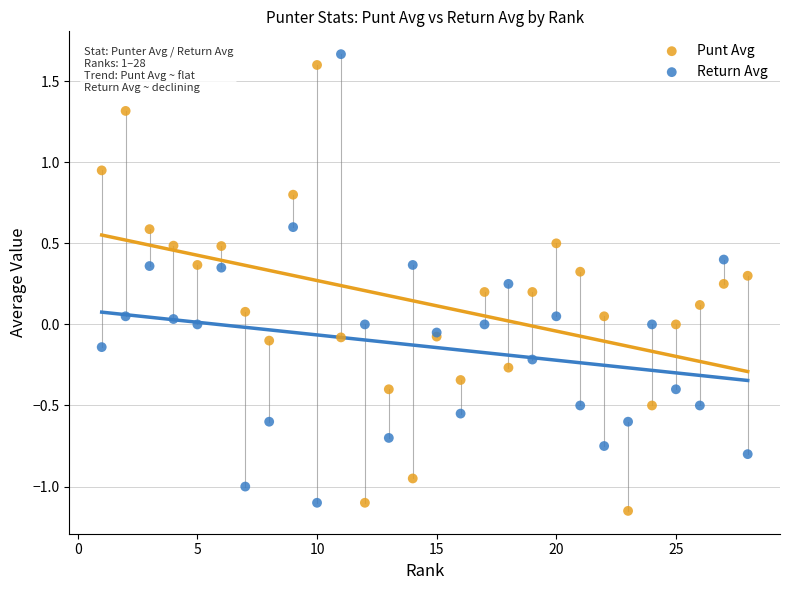

What is the X range (max minus min) for the scatter plot?

27.0